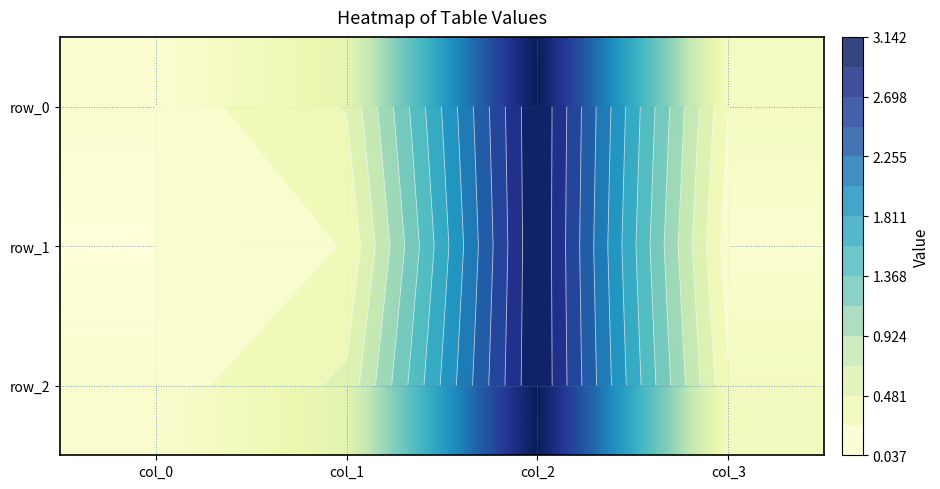

The row_0 series shows 0.2 at col_0. True or false?

False